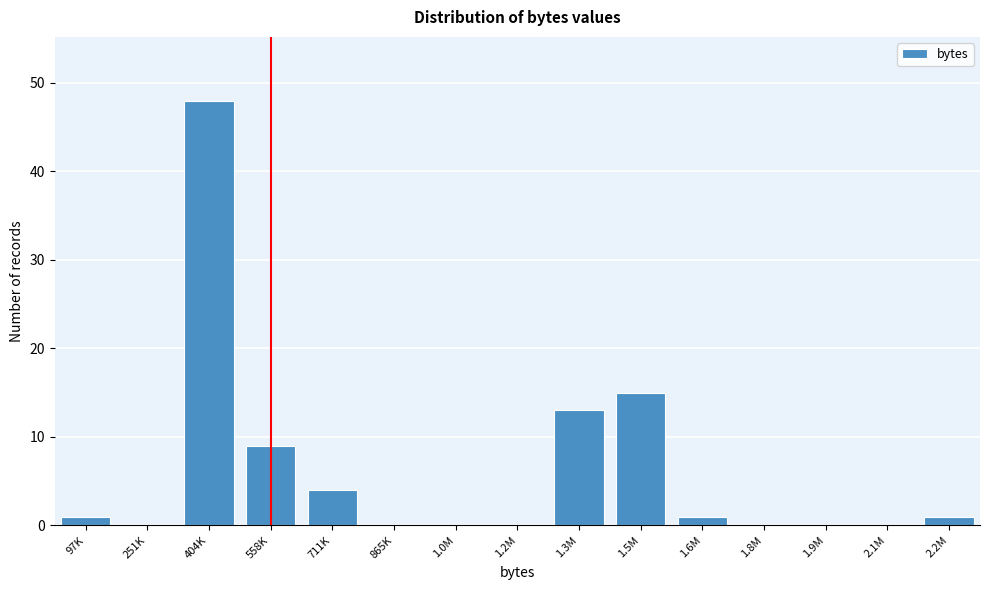

Reading left to right, list all the values displayed in this chart.

97K=1	251K=0	404K=48	558K=9	711K=4	865K=0	1.0M=0	1.2M=0	1.3M=13	1.5M=15	1.6M=1	1.8M=0	1.9M=0	2.1M=0	2.2M=1